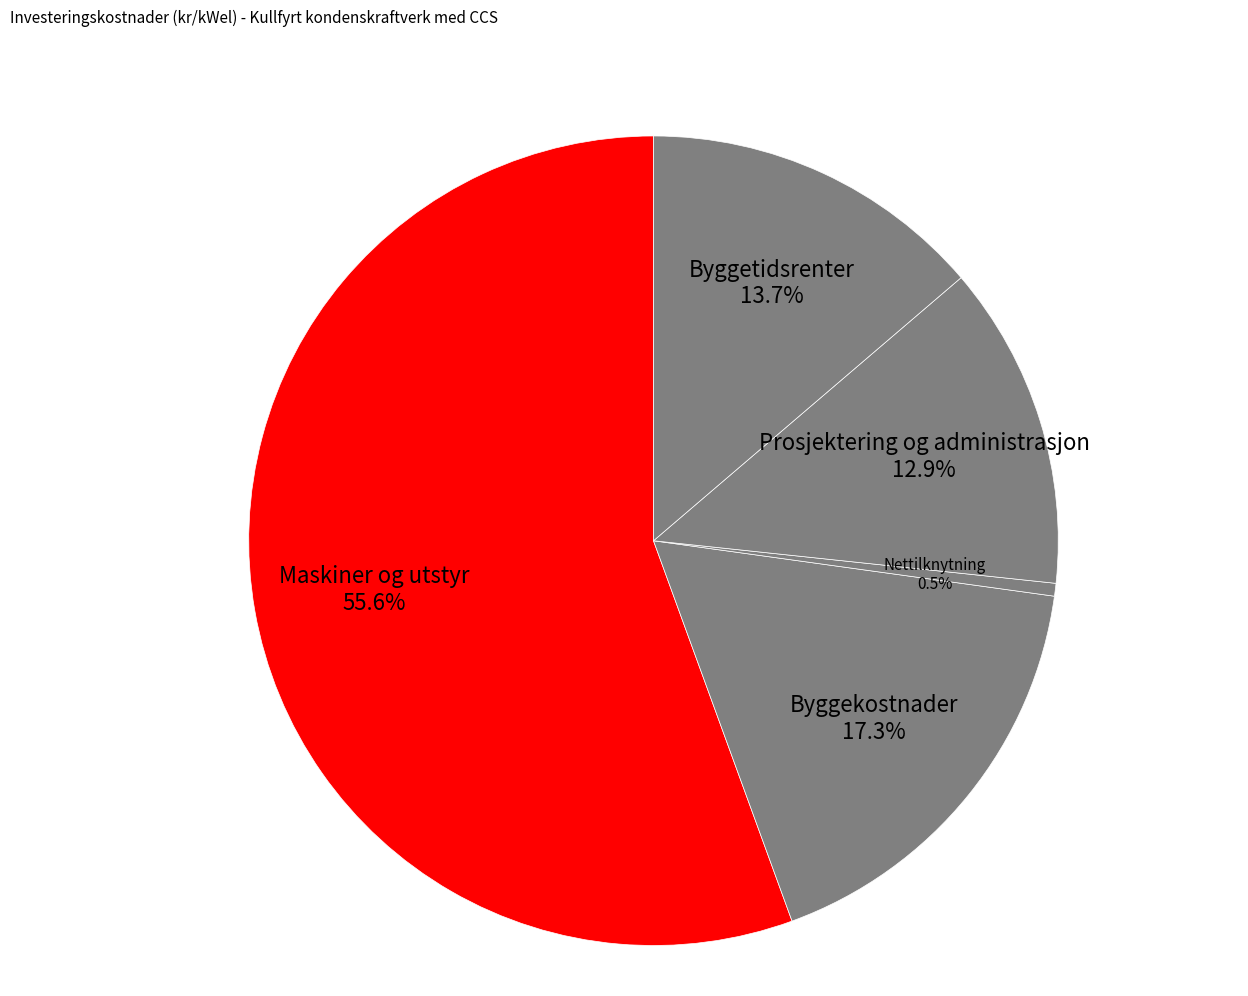

Rank the categories by value from highest to lowest.

Maskiner og utstyr, Byggekostnader, Byggetidsrenter, Prosjektering og administrasjon, Nettilknytning